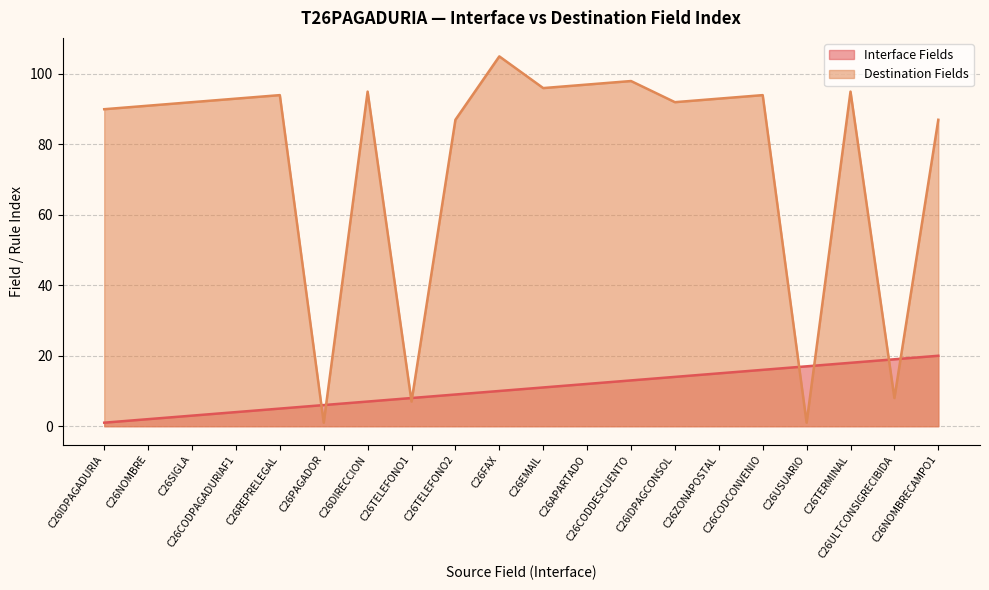

Is the value of Destination Fields at C26FAX greater than the value of Interface Fields at C26ULTCONSIGRECIBIDA?

Yes